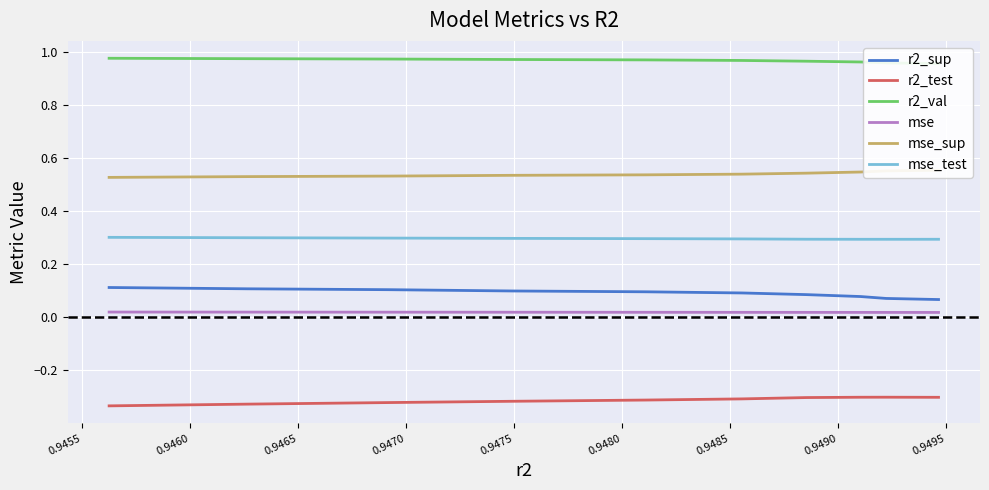

True or false: r2_sup and r2_test cross at least once.

False